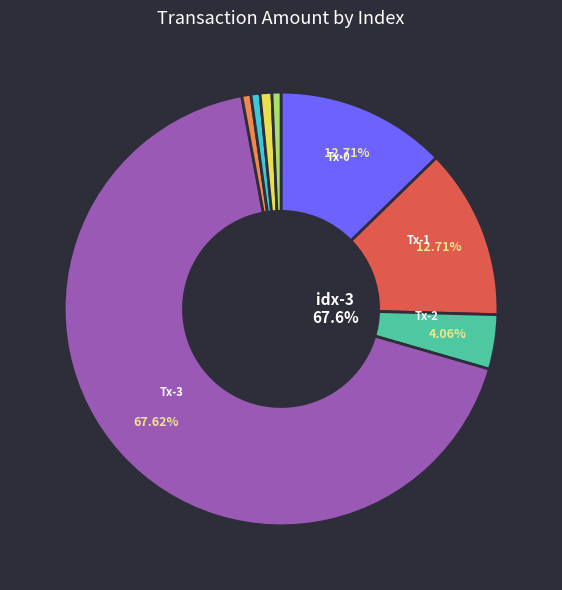

Is the sum of 2 (3000) and 4 (500) greater than half?

No